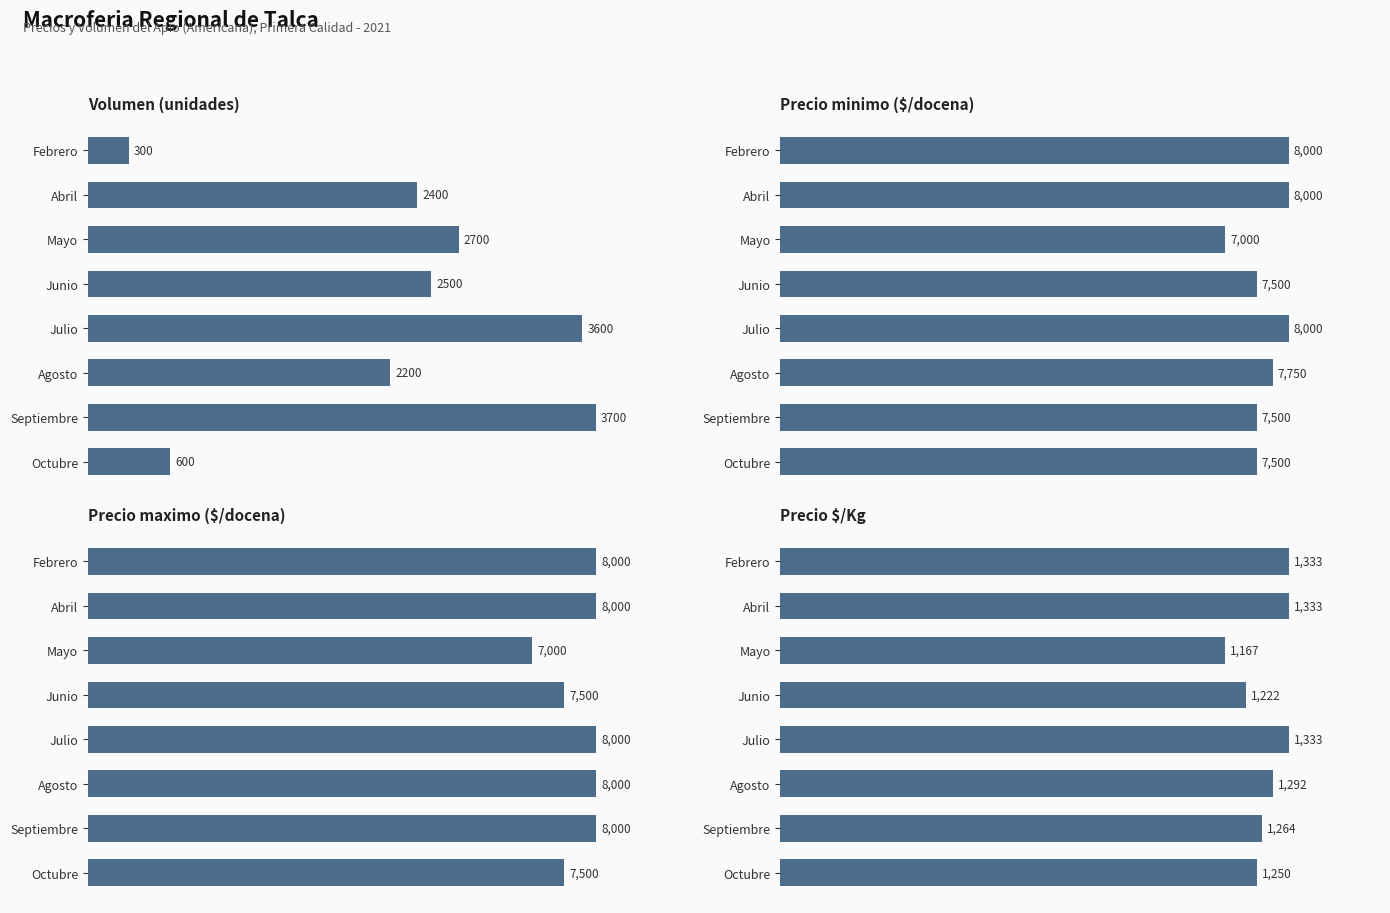

Which series has the widest spread of values?

Volumen (unidades)